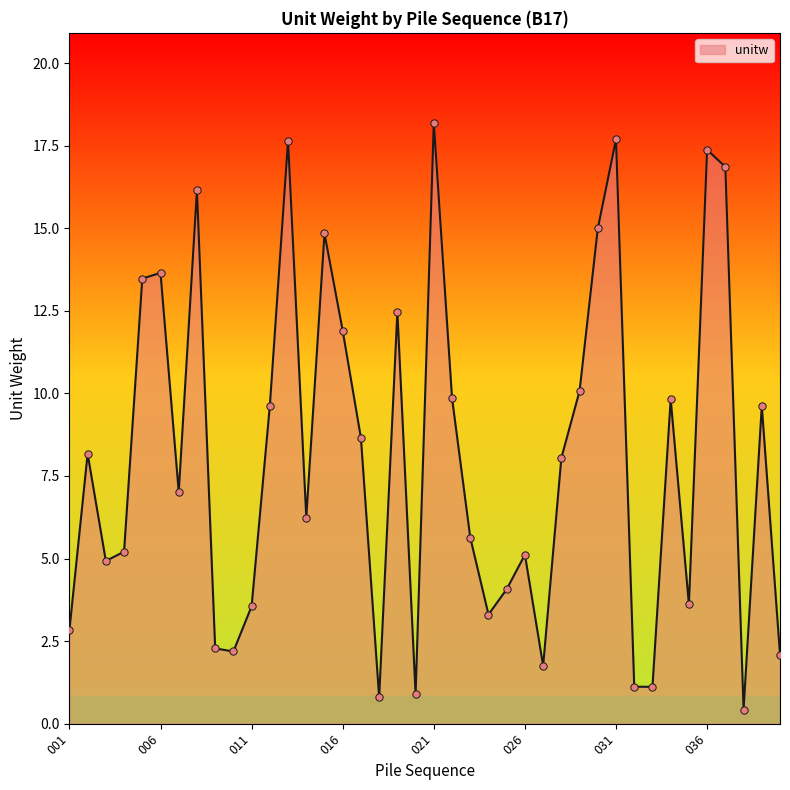

What is the maximum value shown in the chart?

18.2